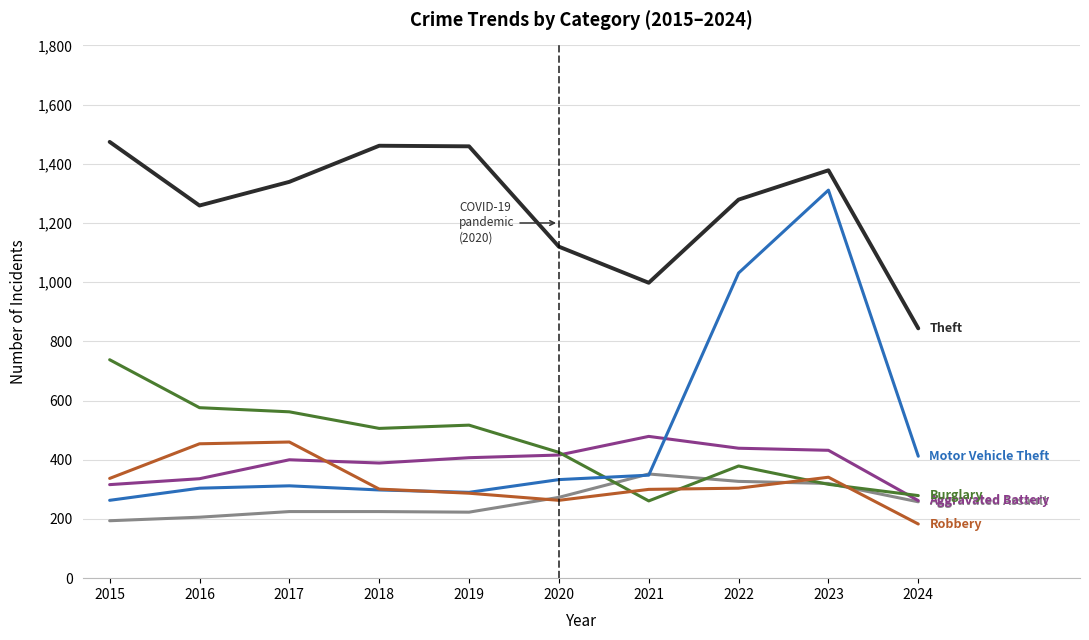

What is the smallest value displayed?

183